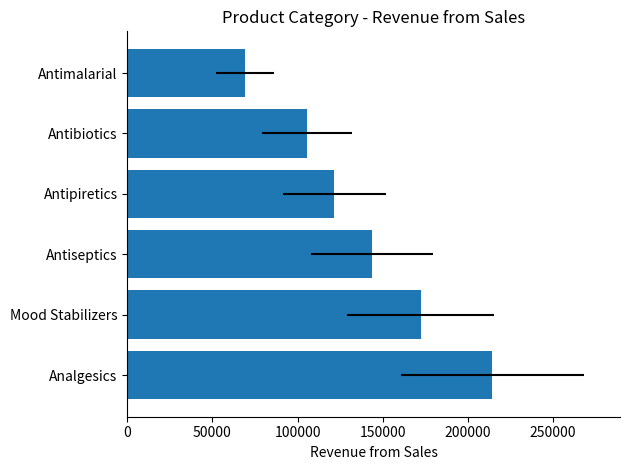

The value at Antimalarial is 107550.9. True or false?

False